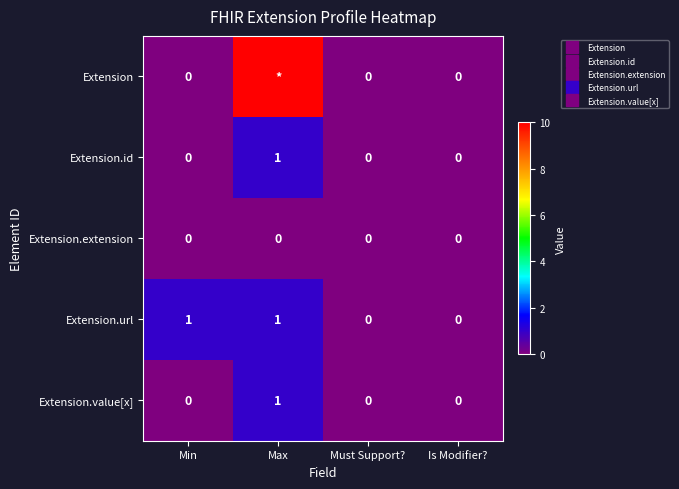

Which label corresponds to the largest value in the chart?

Max